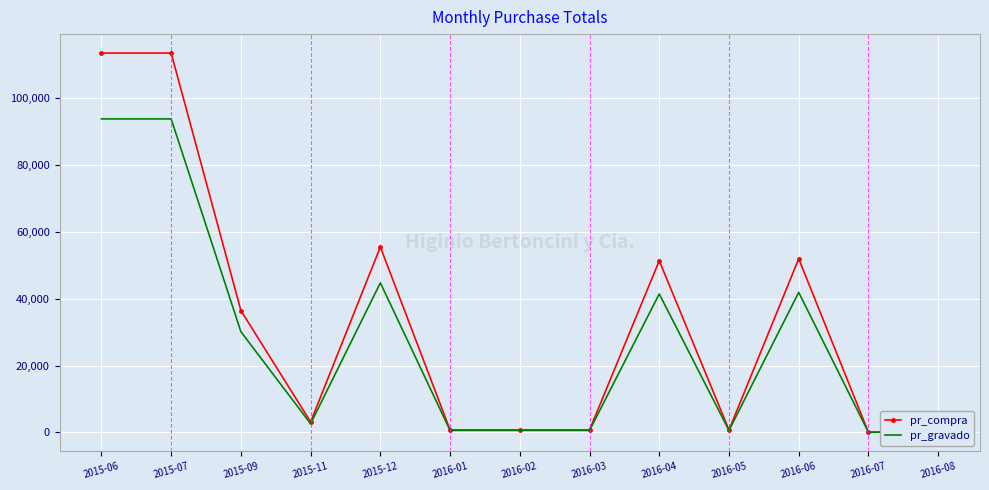

Rank the series by their maximum value, from lowest to highest.

pr_gravado, pr_compra